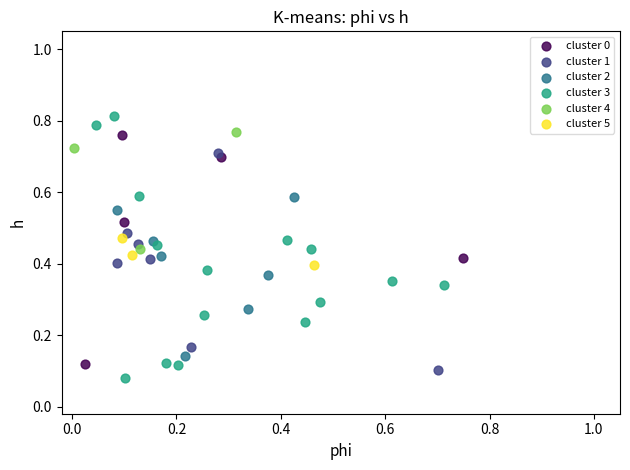

Which series has the widest spread of Y values?

cluster 3